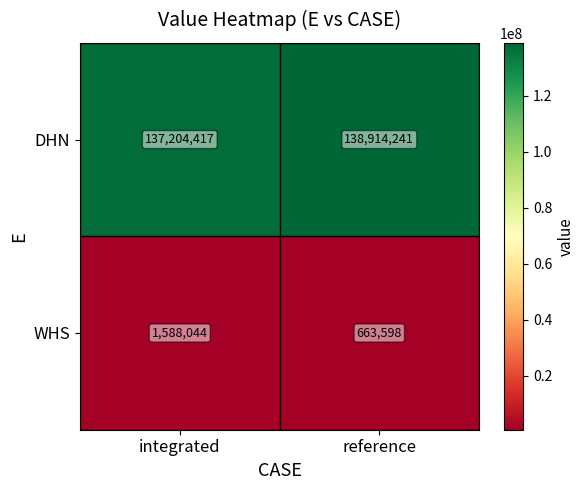

Rank the series at integrated from highest to lowest value.

DHN, WHS